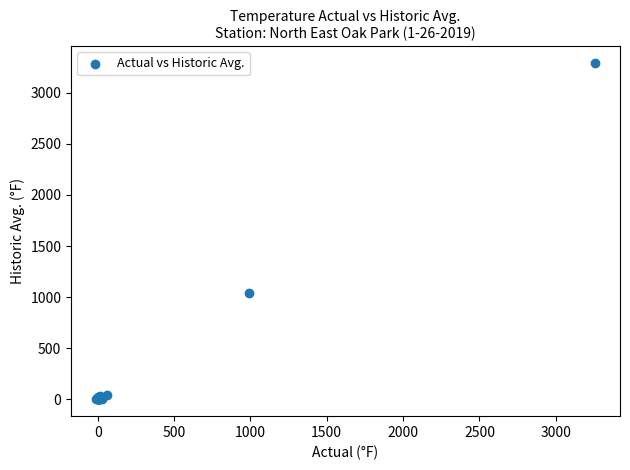

What Y value in the scatter plot is closest to 1645?

1039.0